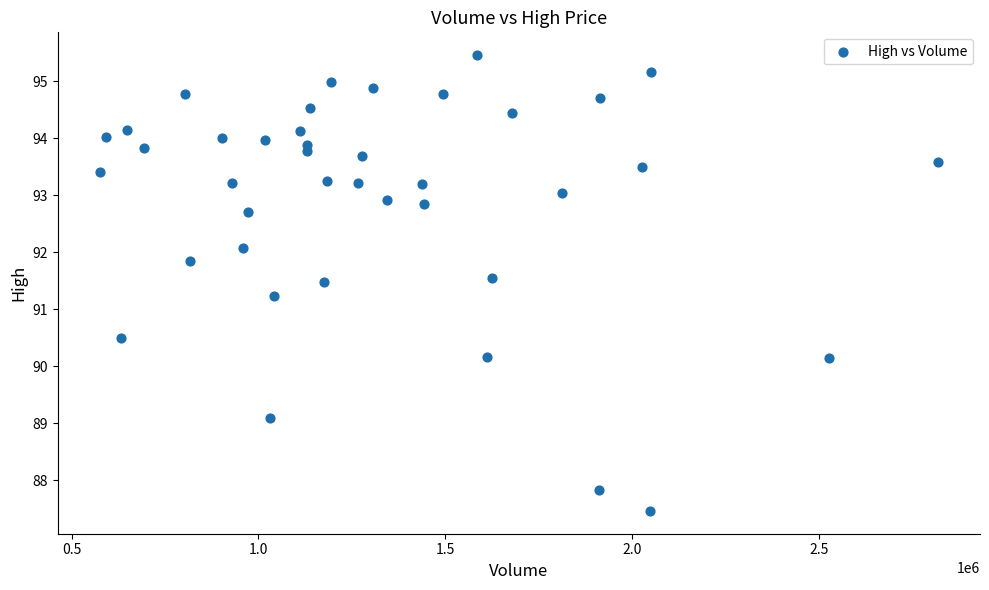

What is the range of Y values (max minus min)?

8.0